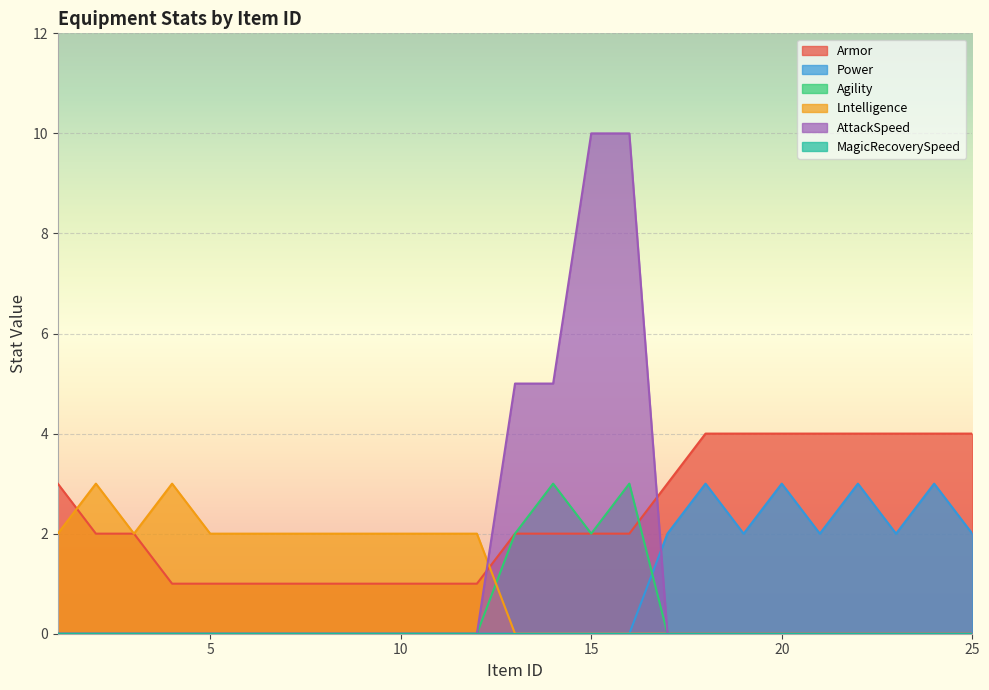

The value of Armor at 21 is 4. True or false?

True